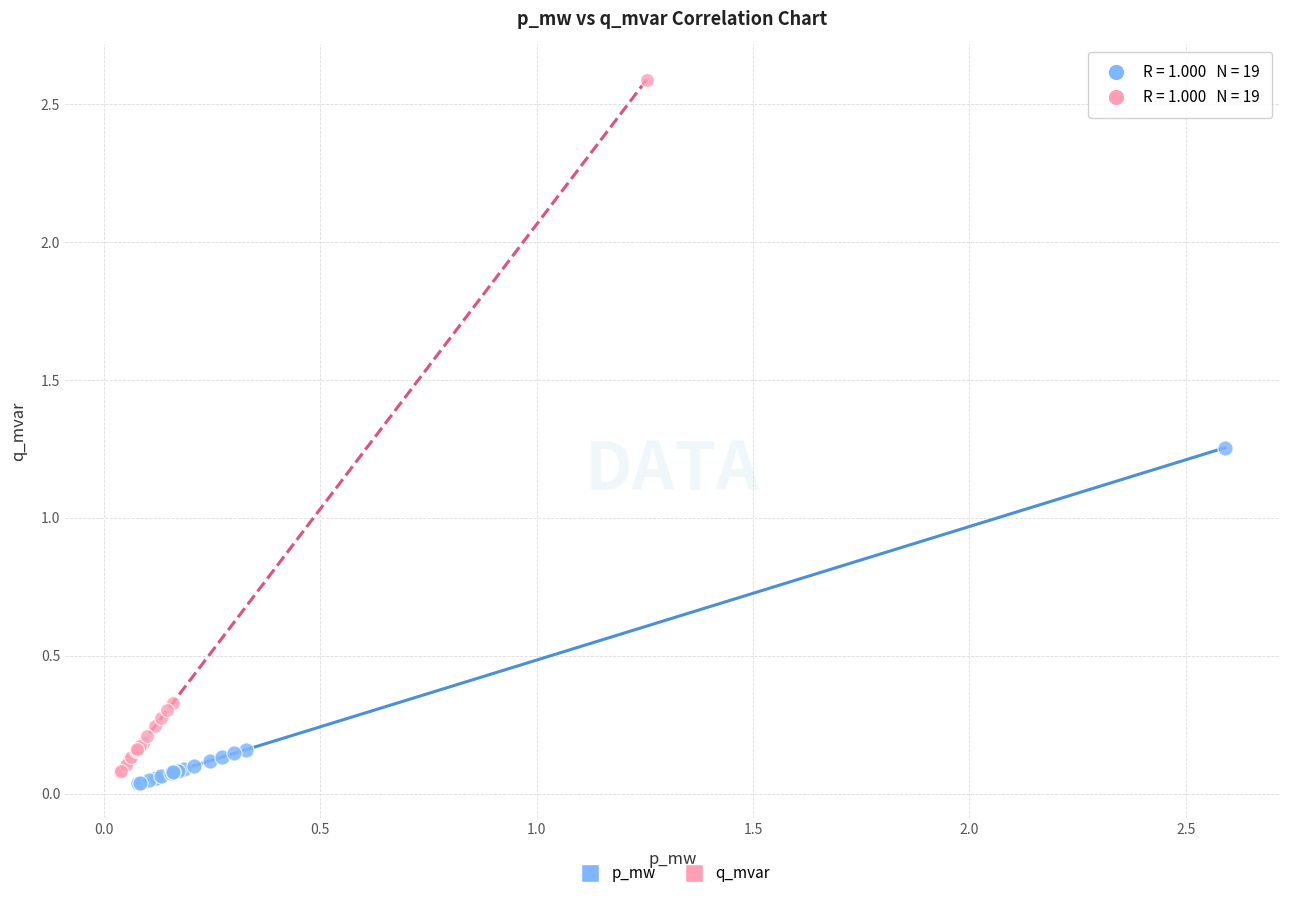

Which series has the widest spread of Y values?

q_mvar